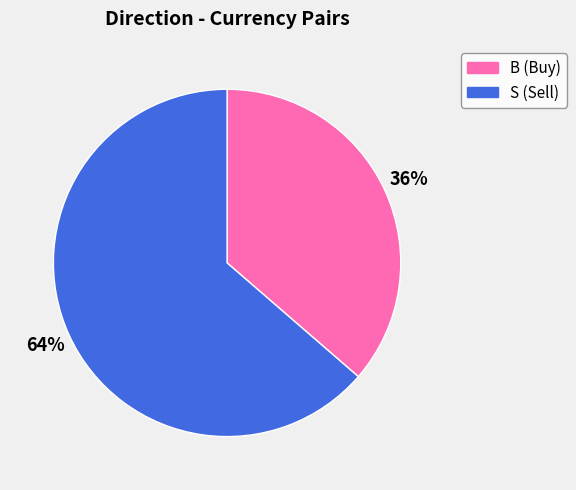

What is the smallest slice in the pie chart?

B